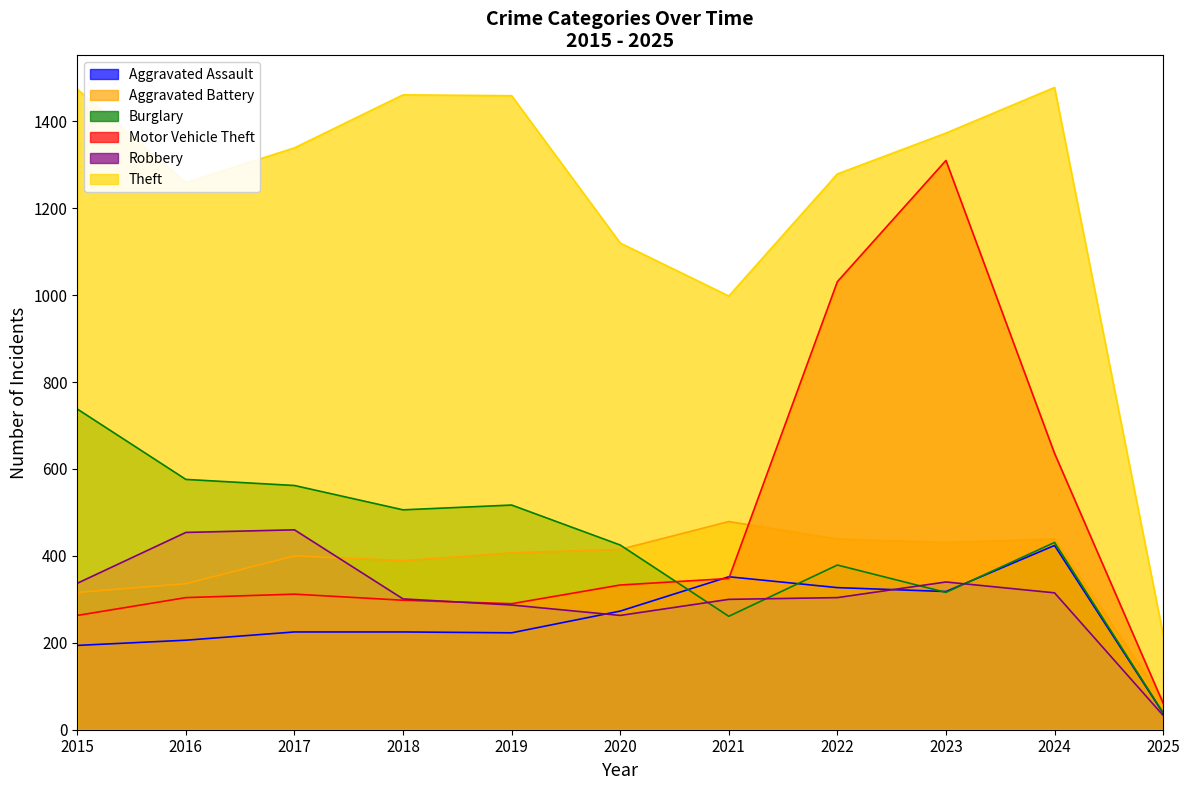

How many lines are shown in the chart?

6